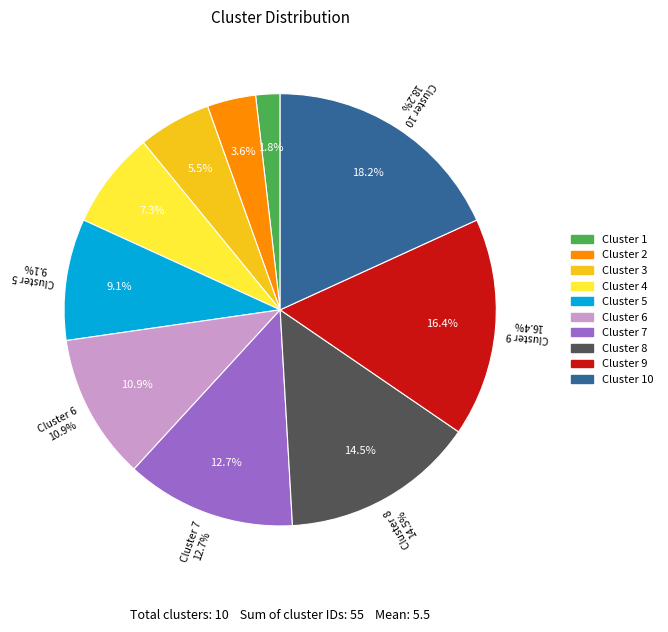

What percentage is the Cluster 9 slice, to the nearest percent?

16%